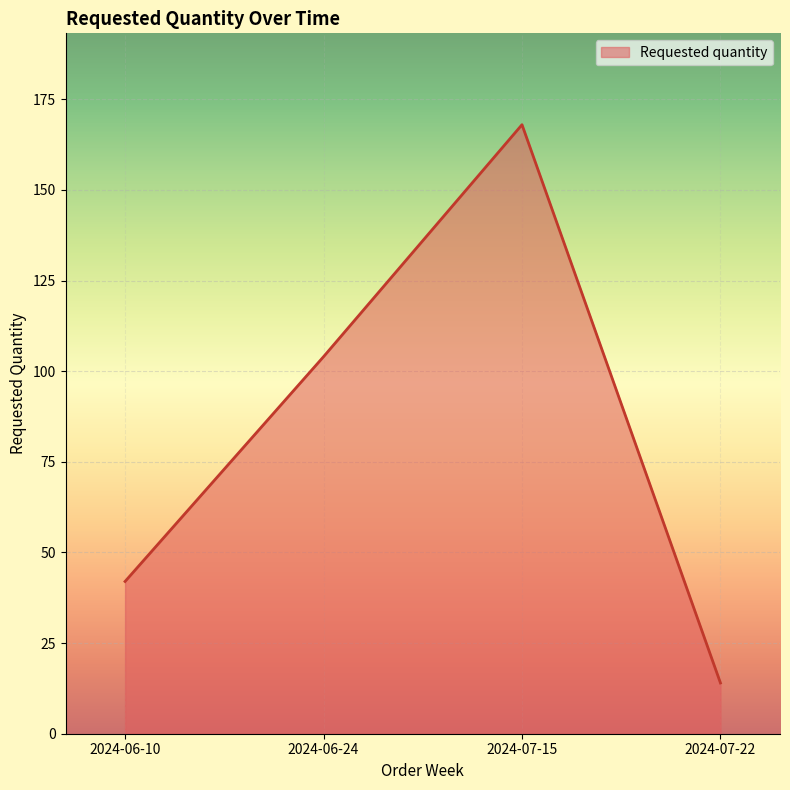

What is the sum of all values?

328